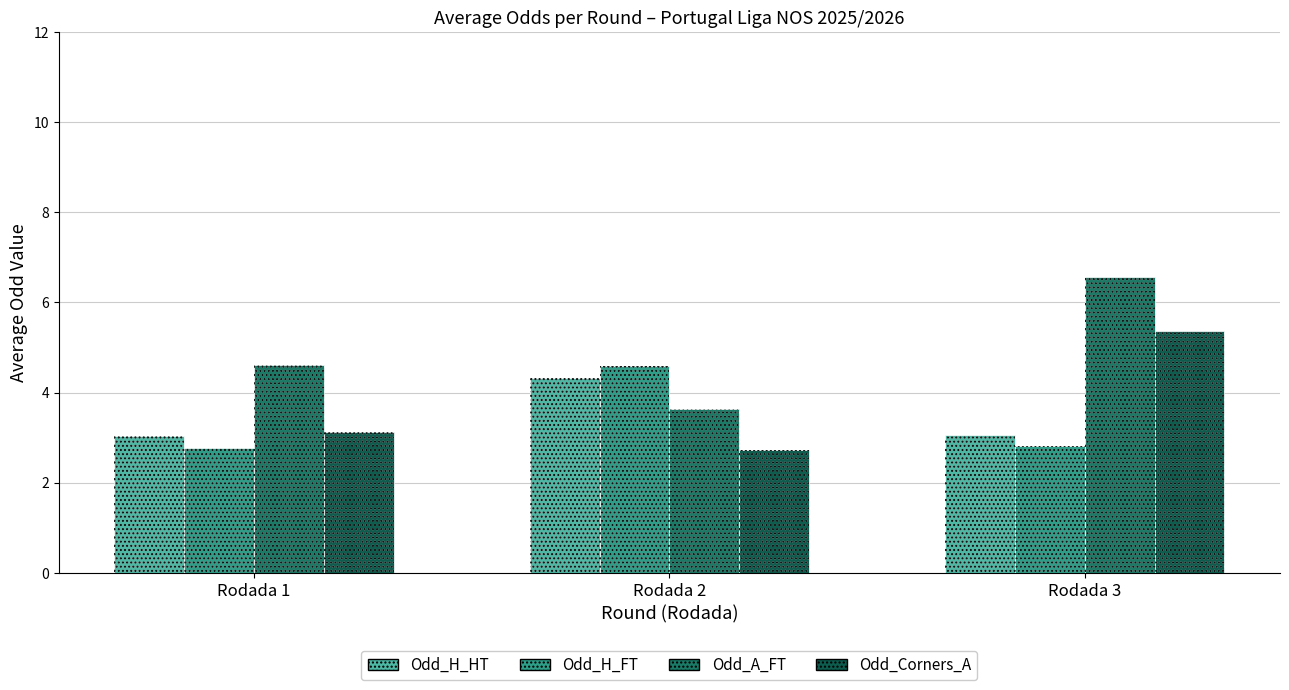

Rank the categories by Odd_A_FT value from lowest to highest.

Rodada 2, Rodada 1, Rodada 3